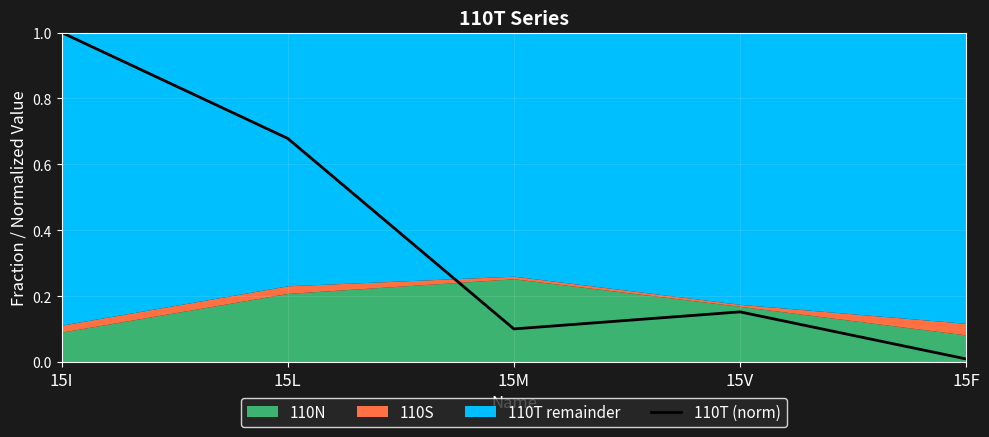

At which category does the data reach its first local valley?

15M